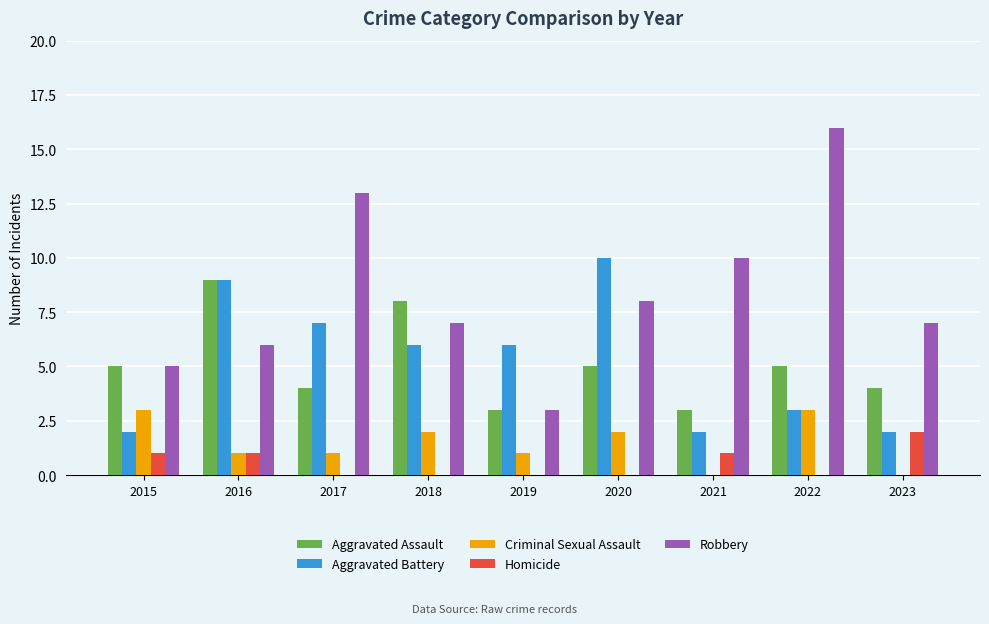

Which series has the largest range (max minus min)?

Robbery